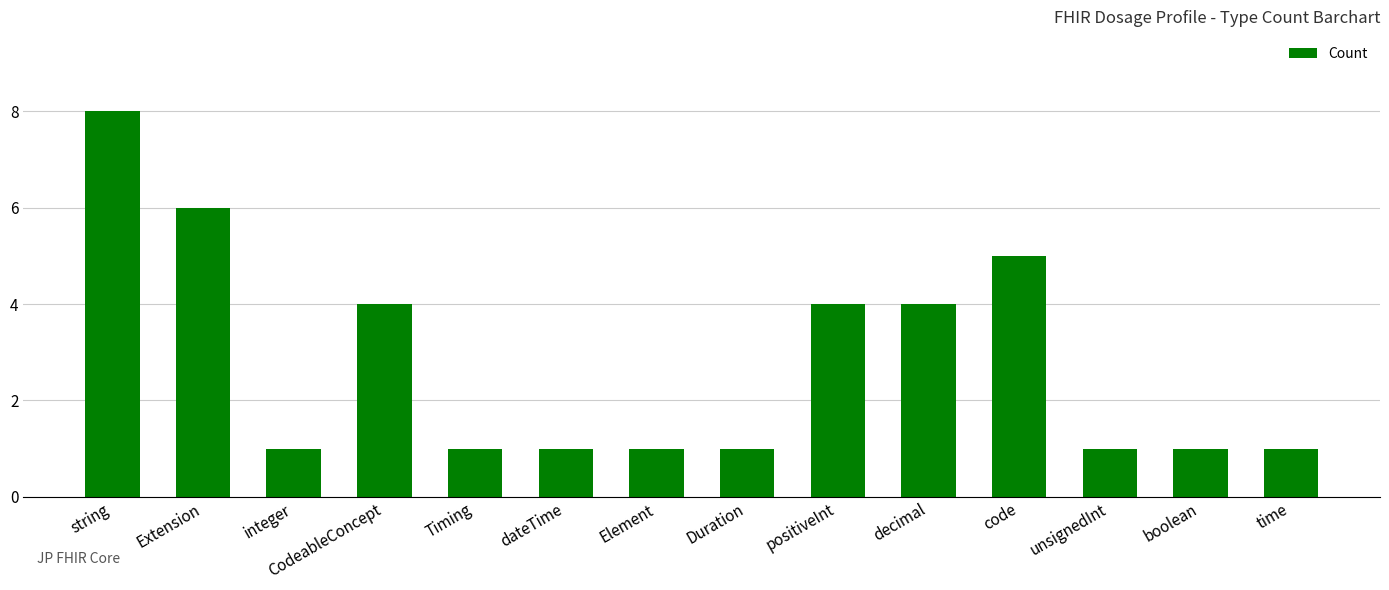

What is the maximum value shown in the chart?

8